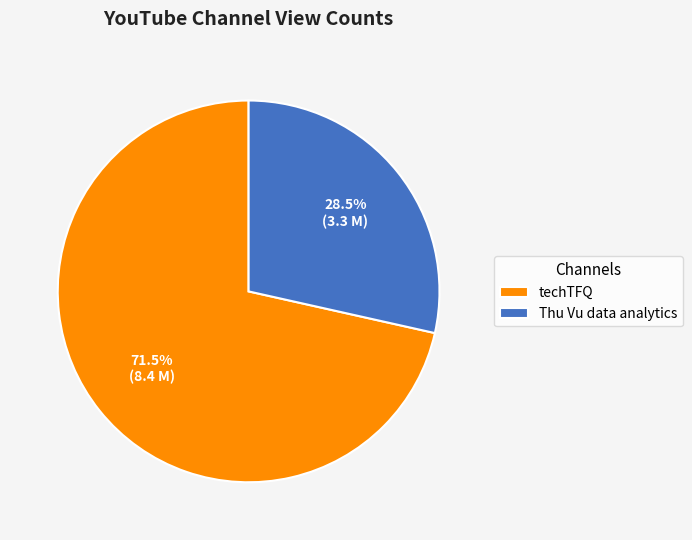

Rank the categories by value from lowest to highest.

Thu Vu data analytics, techTFQ